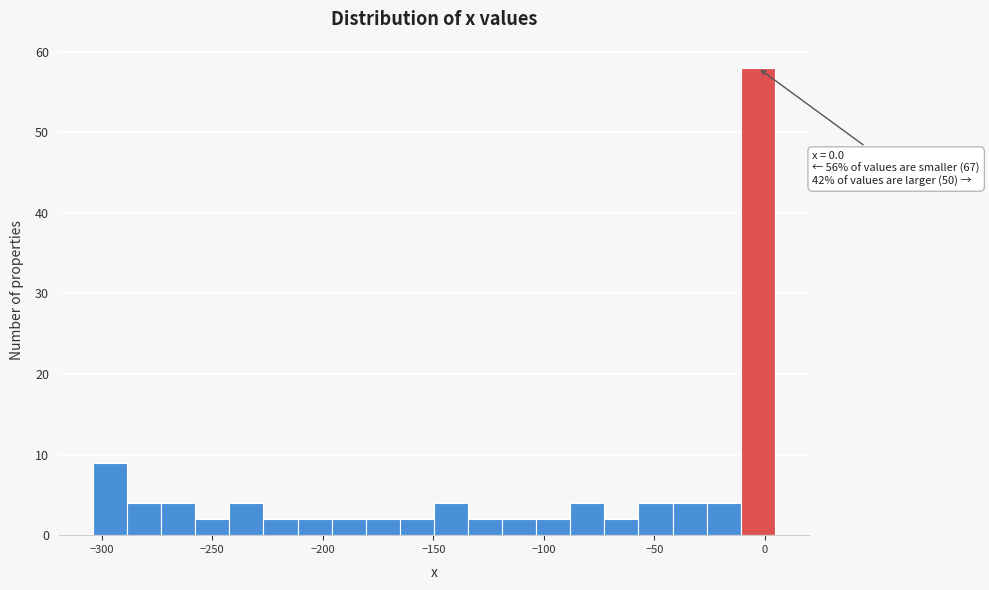

Read against the x-axis, roughly where is the centre of the tallest bar?

-5